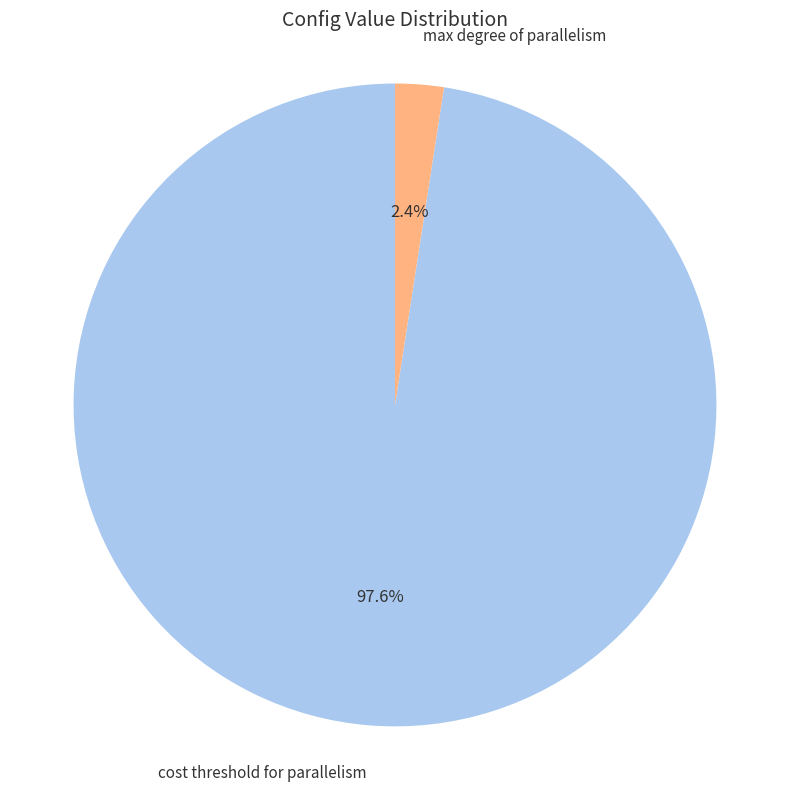

Does any single category account for the majority?

Yes